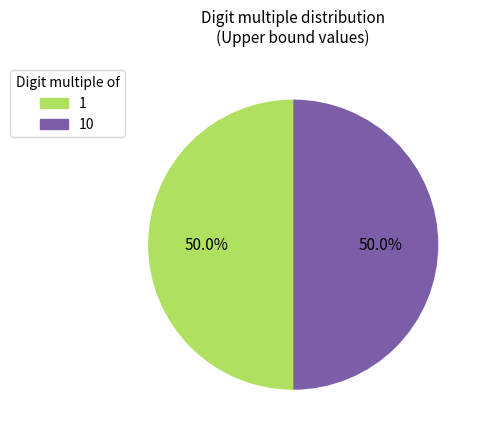

Rank the categories by value from lowest to highest.

1, 10